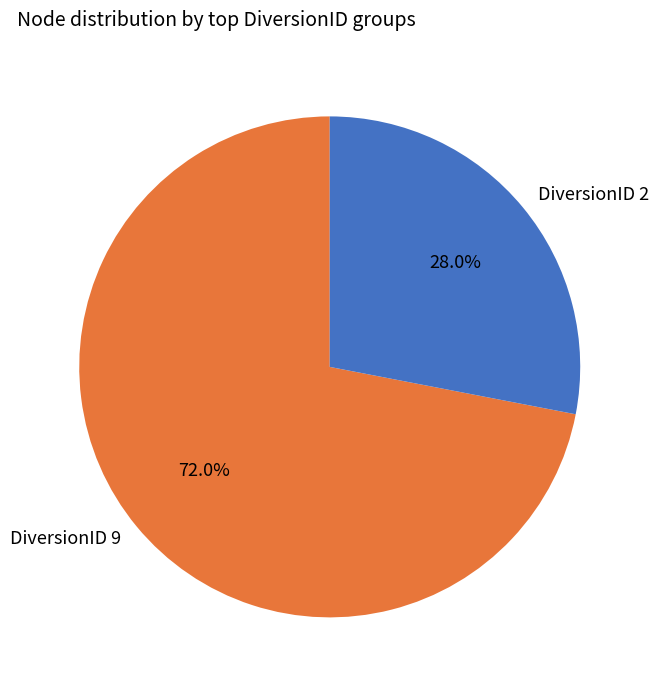

What is the total percentage of DiversionID 2 and DiversionID 9?

100.0%